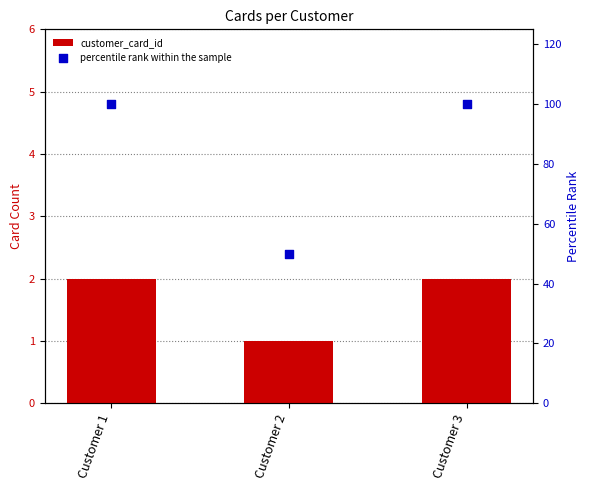

What are all the series names shown in the legend?

customer_card_id, percentile rank within the sample